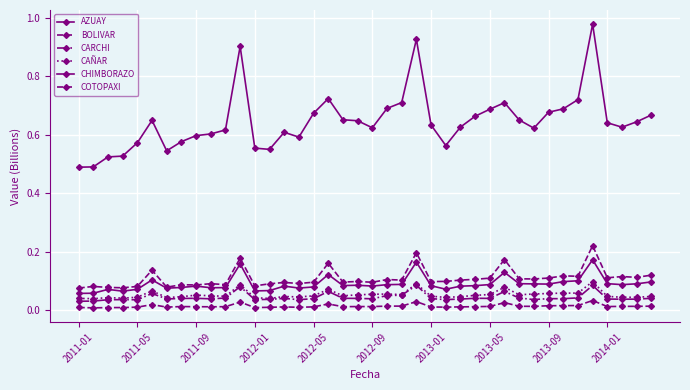

True or false: COTOPAXI and CAÑAR intersect in this chart.

False